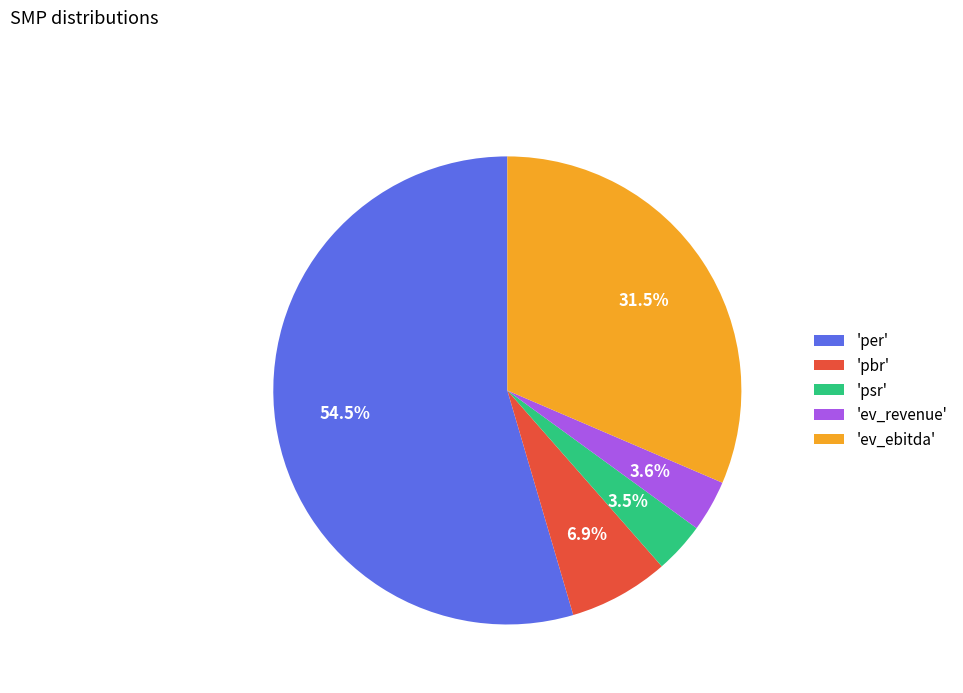

What is the total percentage of 'per' and 'ev_ebitda'?

86.0%